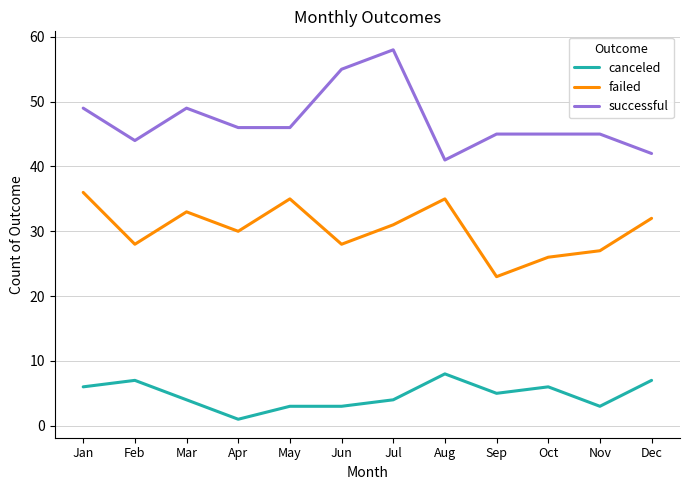

Which category has the highest value in the successful series?

Jul